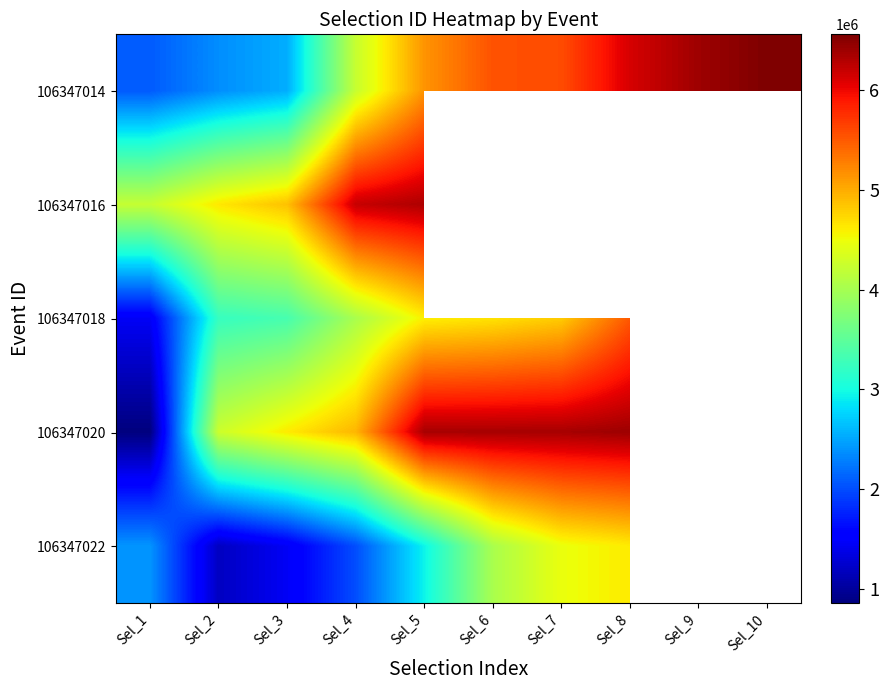

List the series in order of their peak value, lowest first.

106347022, 106347018, 106347016, 106347020, 106347014